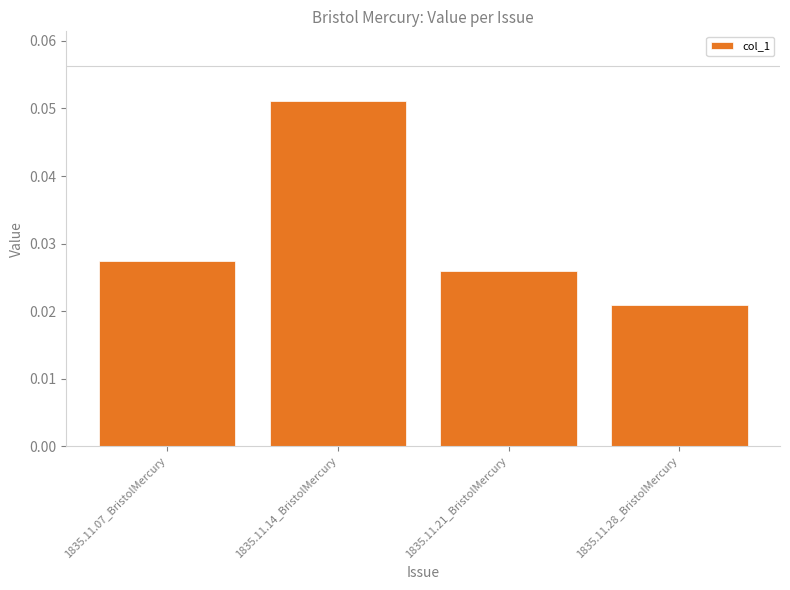

What is the label of the 2nd bar from the right?

1835.11.21_BristolMercury